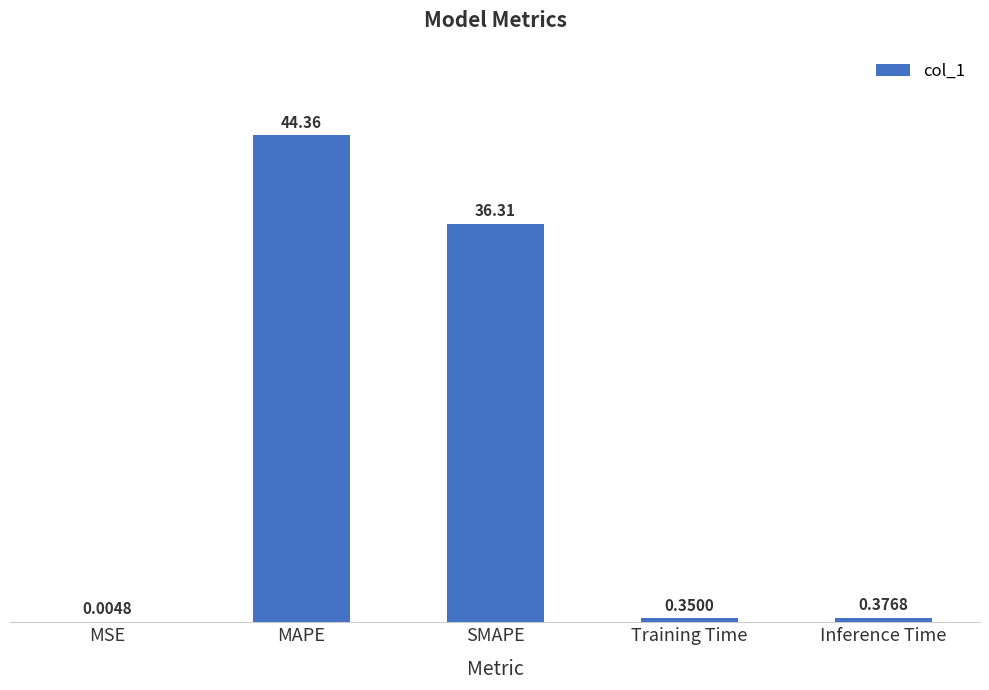

What is the sum of all values?

81.4